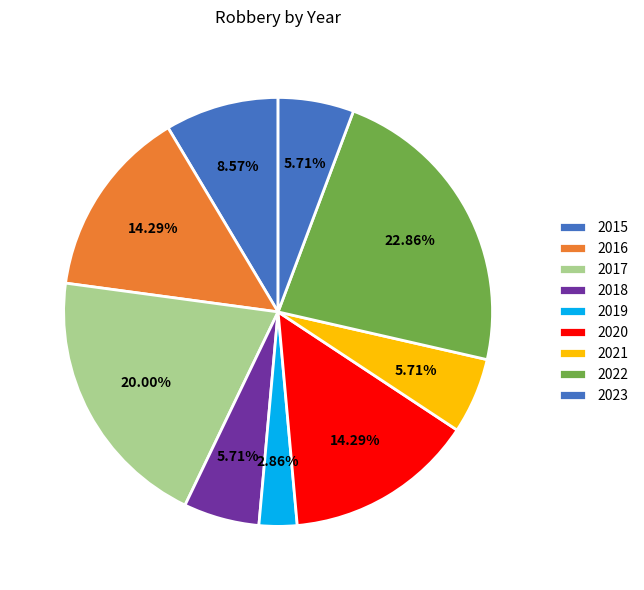

The 2016 slice represents 14% of the pie. True or false?

True